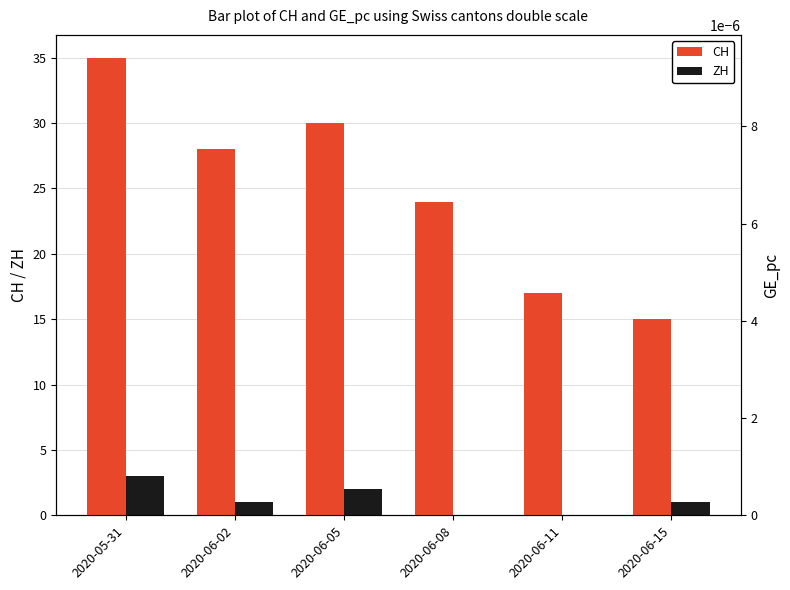

What is the difference between the second highest and minimum values in the ZH series?

2.0